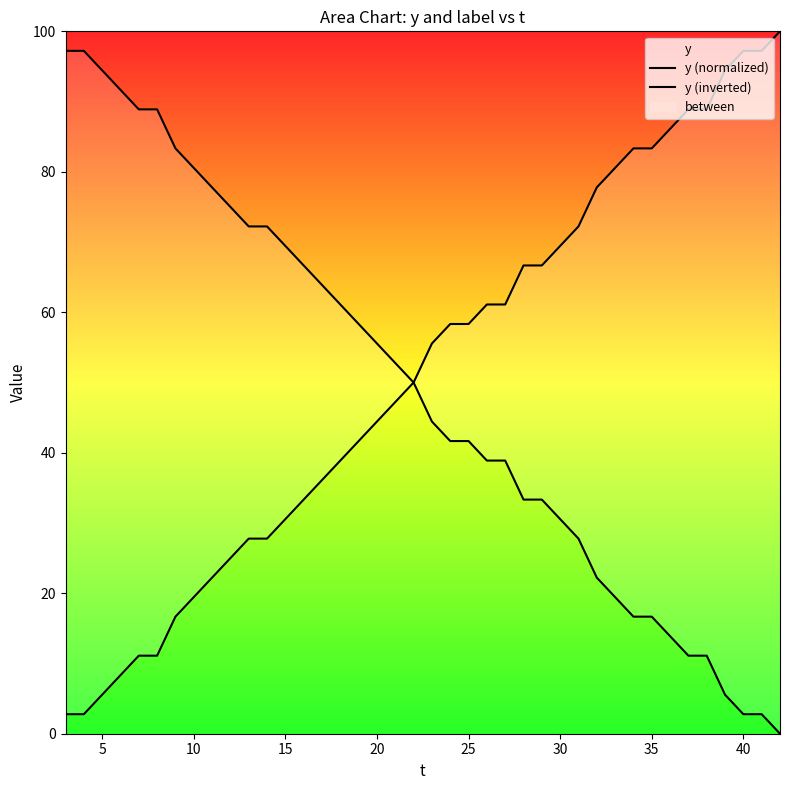

True or false: y (normalized) and y (inverted) cross at least once.

False